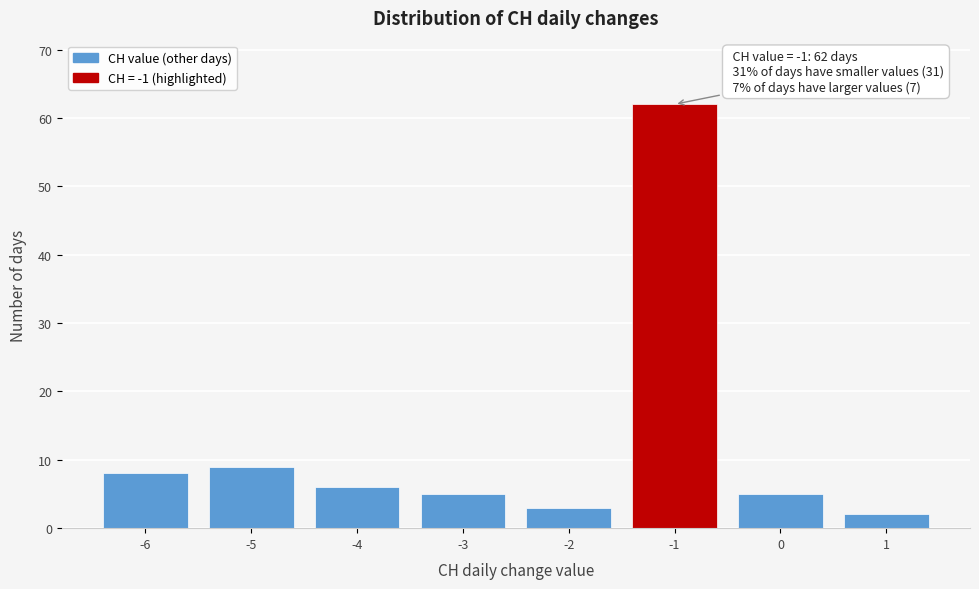

Reading left to right, what are all the values shown in this chart?

-6=8	-5=9	-4=6	-3=5	-2=3	-1=62	0=5	1=2